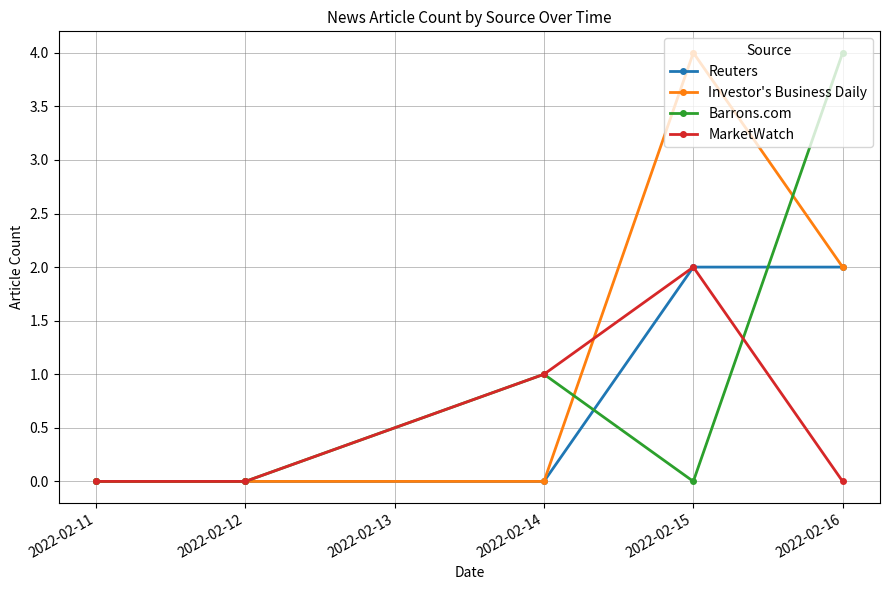

True or false: Investor's Business Daily and MarketWatch cross at least once.

True